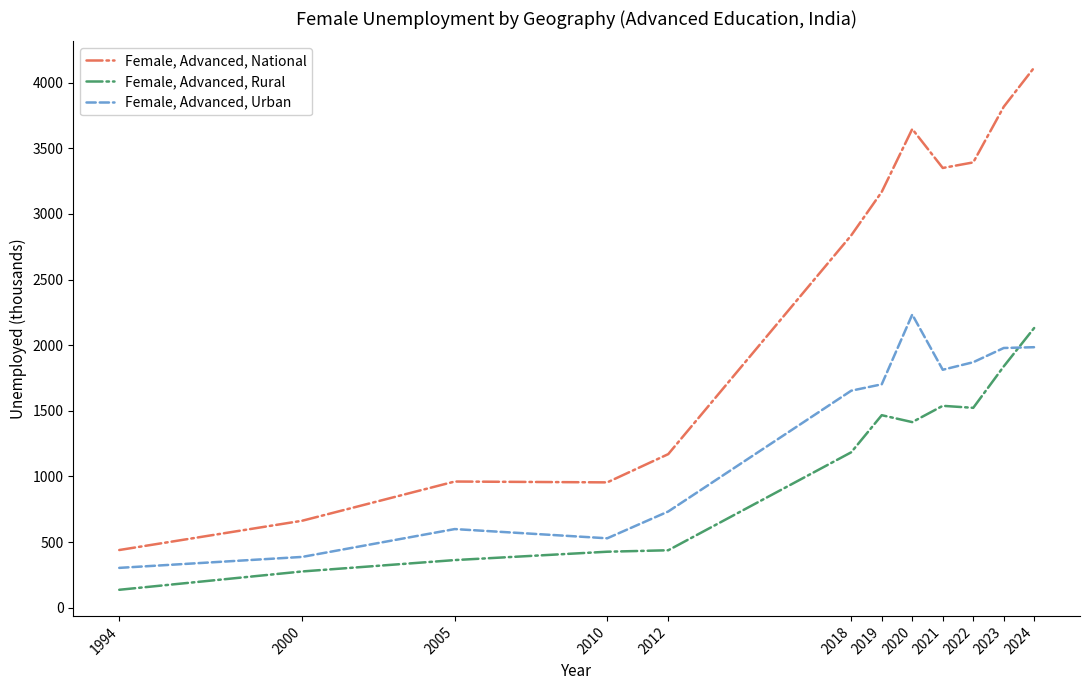

List the series in order of their overall mean, lowest first.

Female, Advanced, Rural, Female, Advanced, Urban, Female, Advanced, National